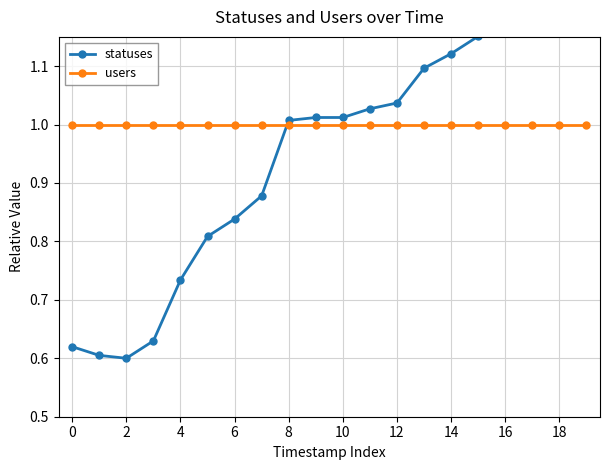

What is the highest value of the statuses series?

1.3